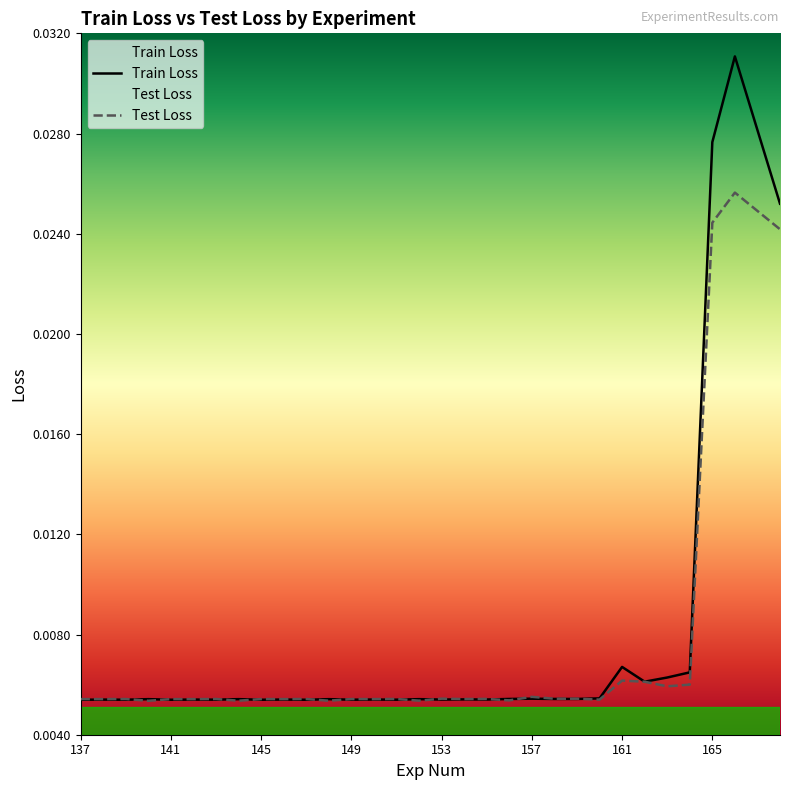

Which series has the widest spread of values?

Train Loss